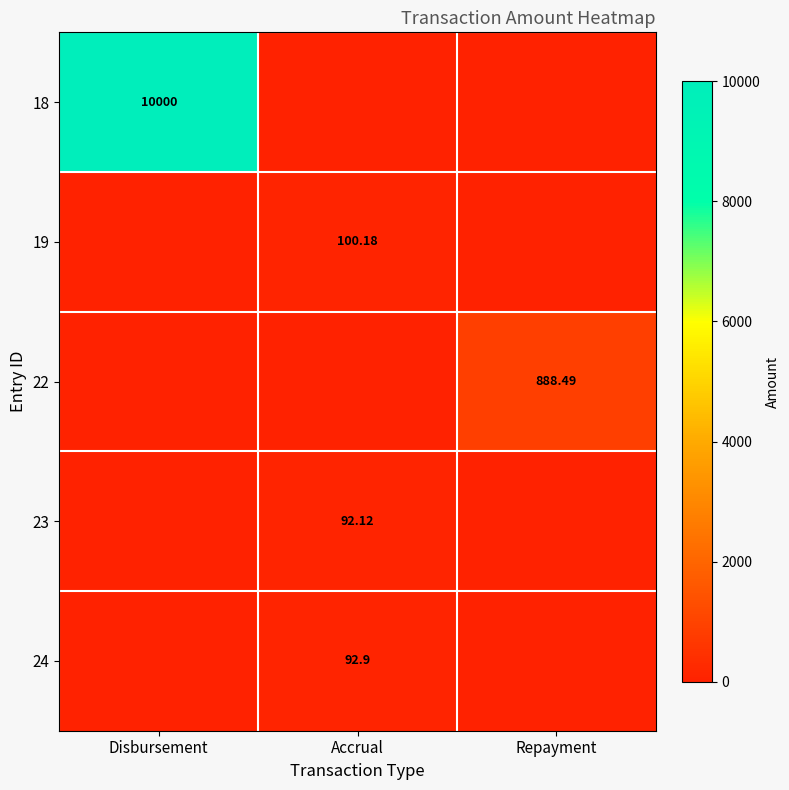

Is the value of 24 at Accrual greater than the value of 18 at Disbursement?

No